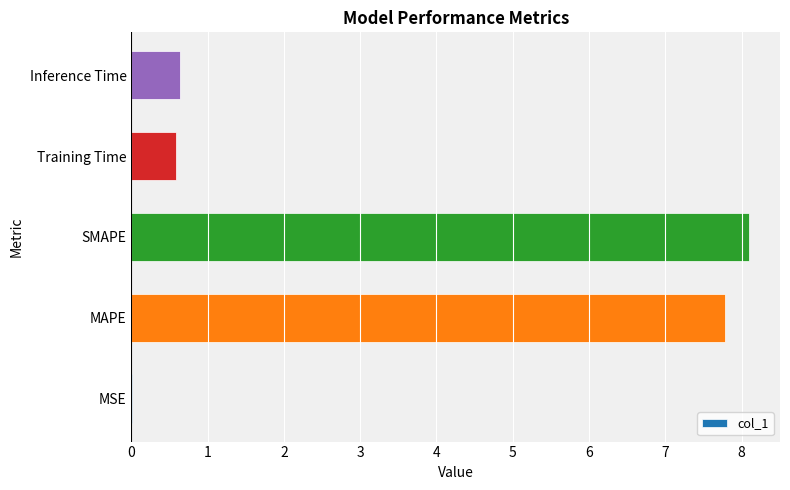

What is the sum of all values?

17.1